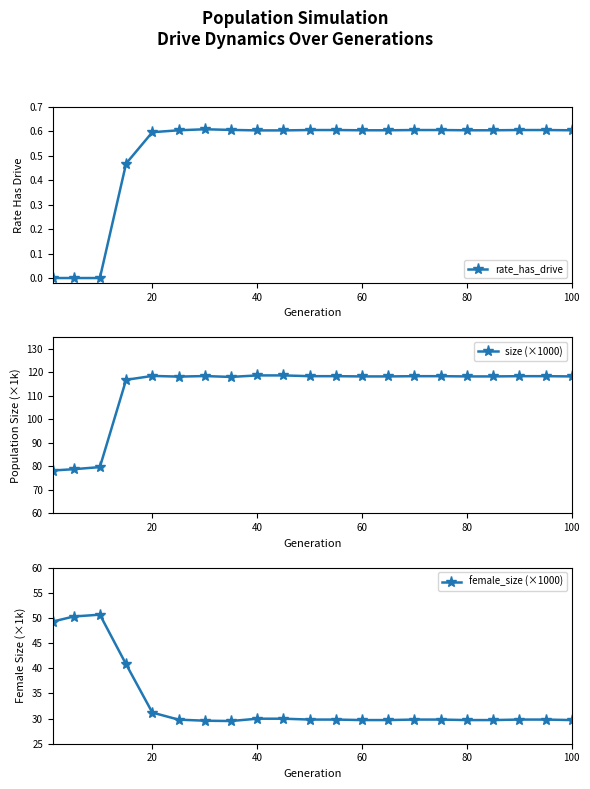

What is the difference between the second highest and second lowest values in the rate_has_drive series?

0.6